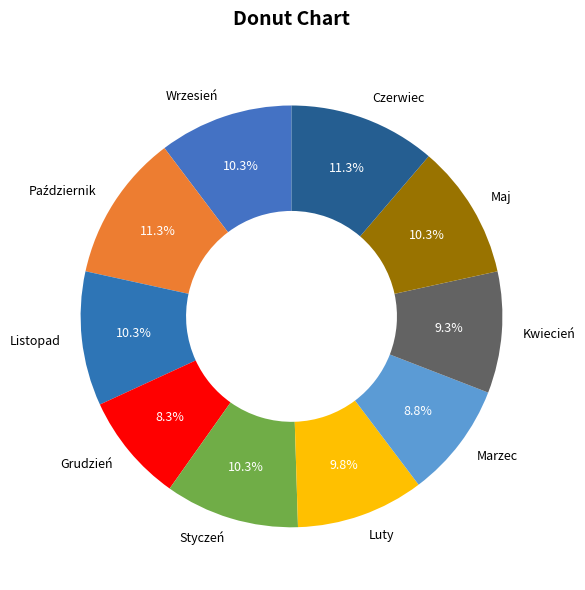

What percentage do Marzec and Kwiecień together represent?

18.1%